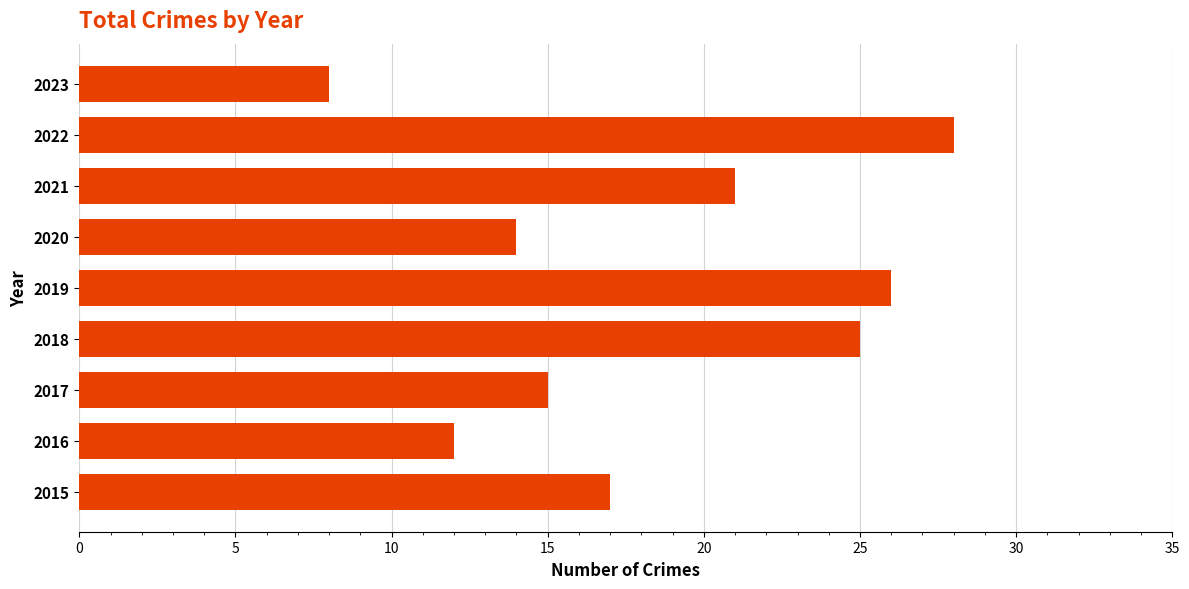

How many data points are less than 17?

4